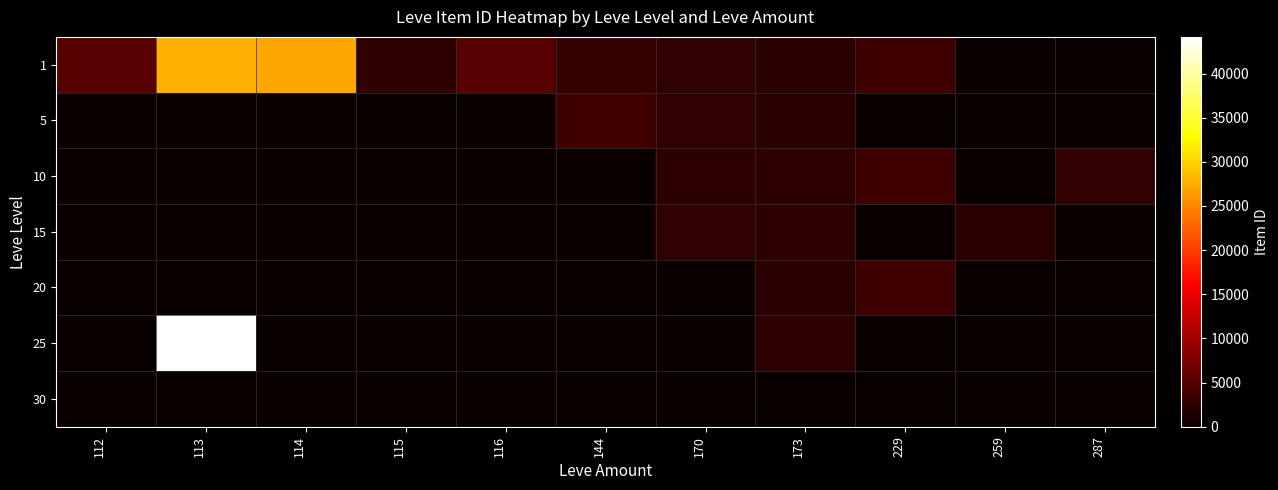

Which series has the largest range (max minus min)?

25